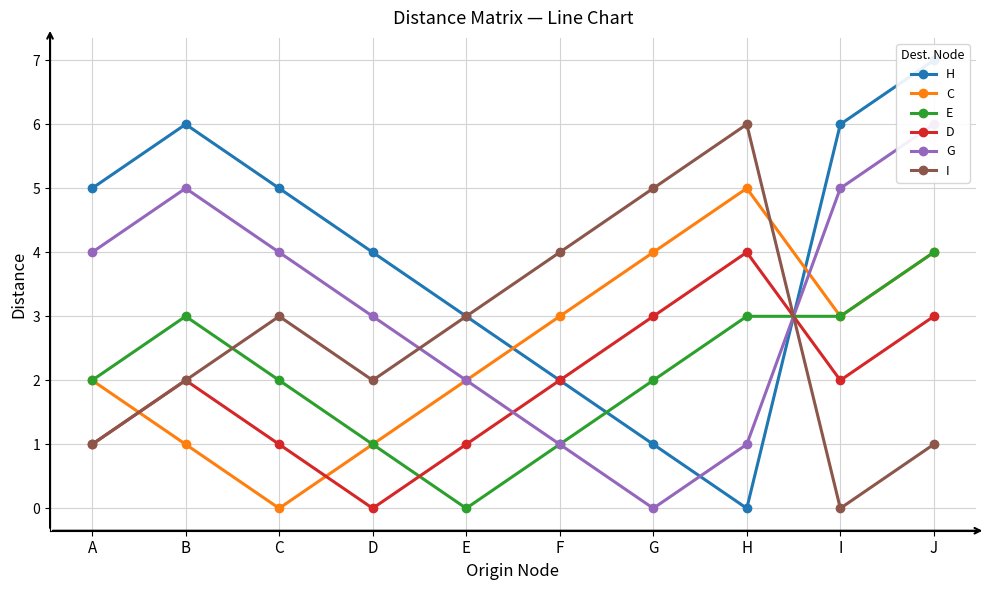

Rank the series at F from highest to lowest value.

I, C, H, D, E, G